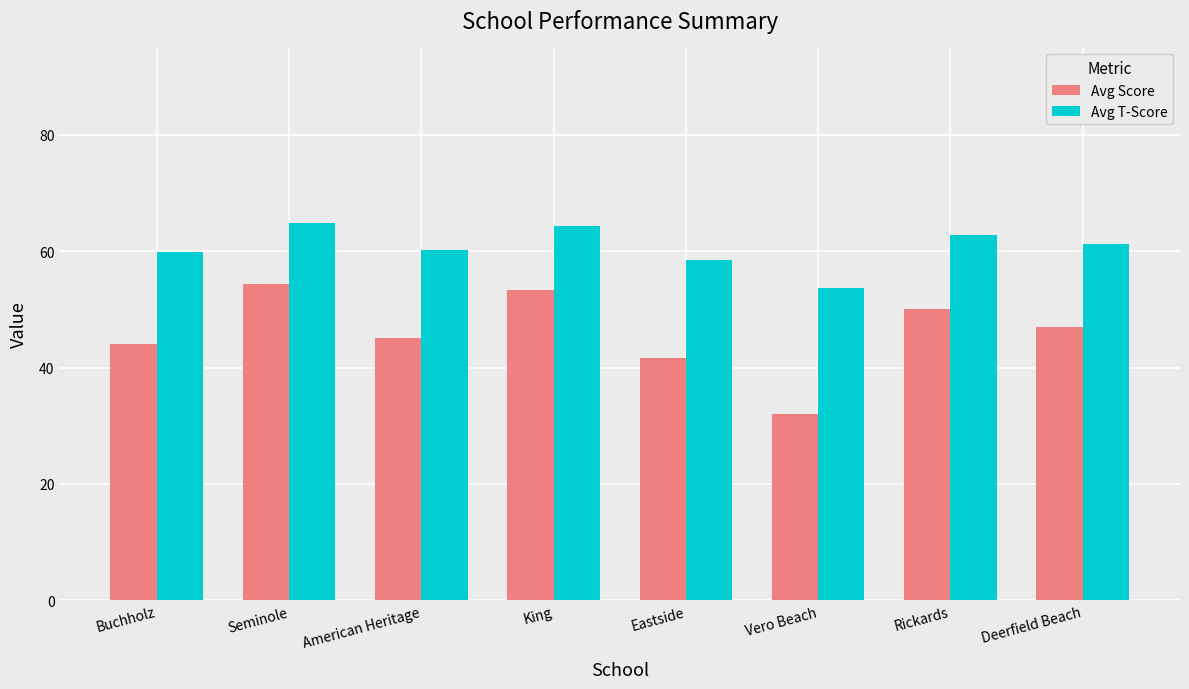

What is the label of the 8th bar from the right?

Buchholz